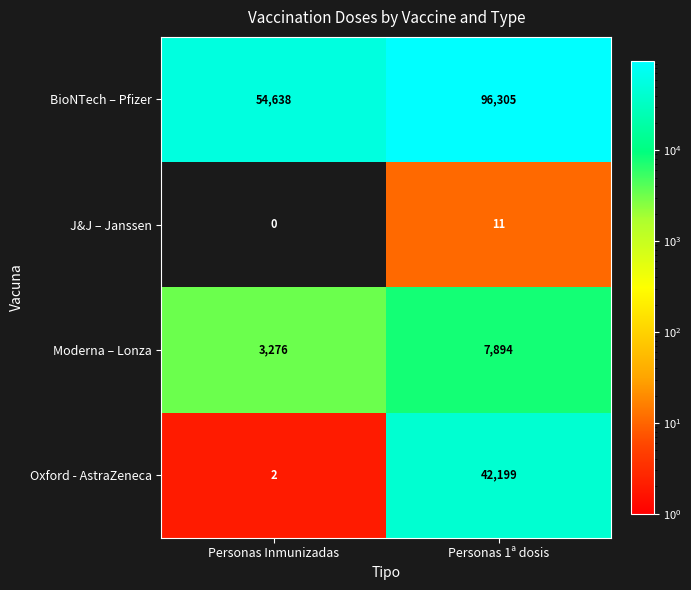

What is the spread (max minus min) of values at Personas 1ª dosis?

96294